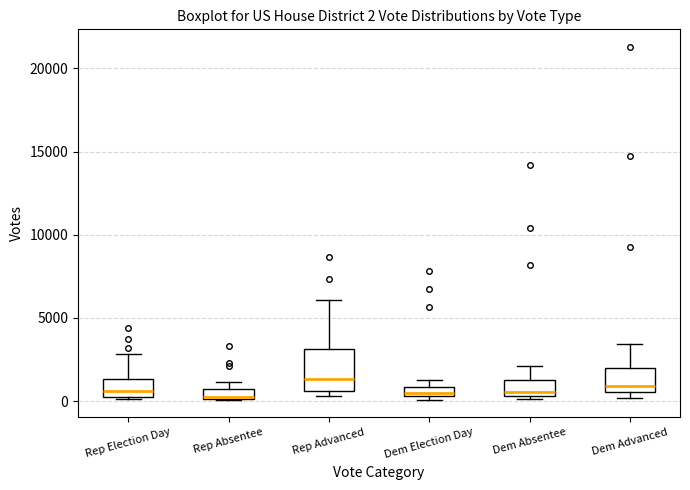

Which box is the tallest, from its lower edge to its upper edge?

Rep Advanced